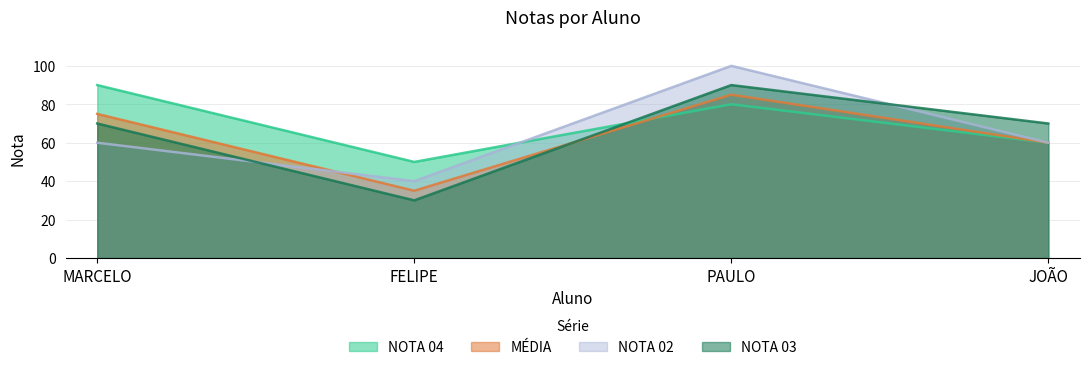

What is the total value across all series at MARCELO?

295